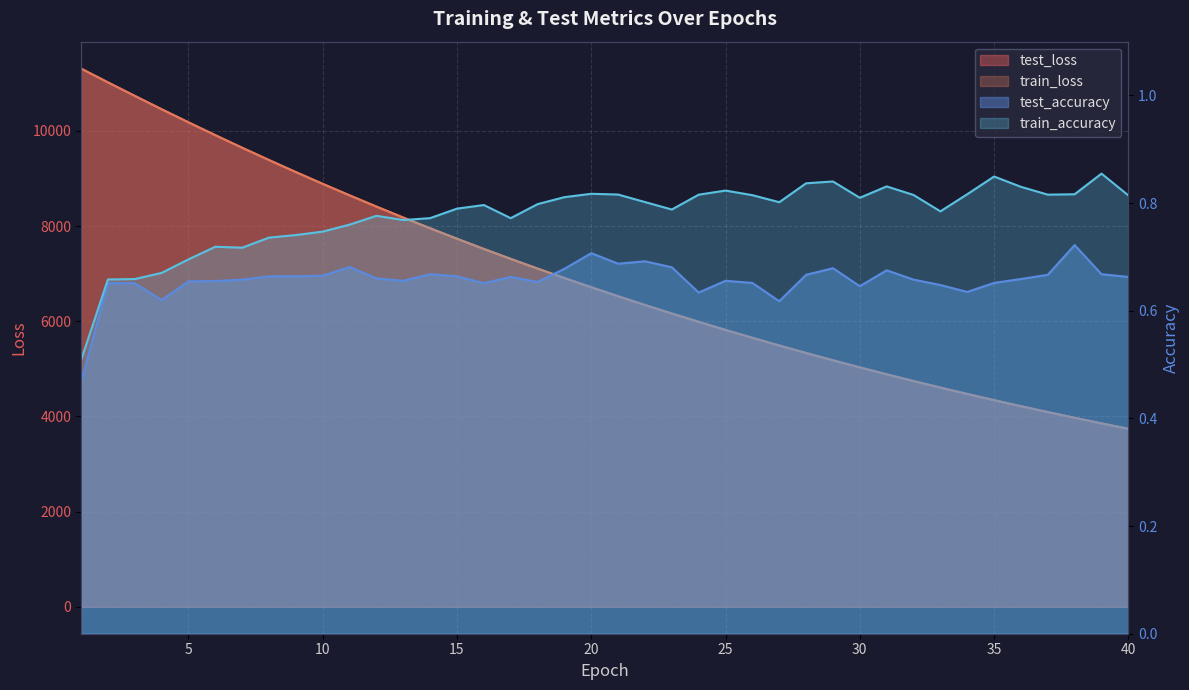

At which category is the sum across all series the highest?

1